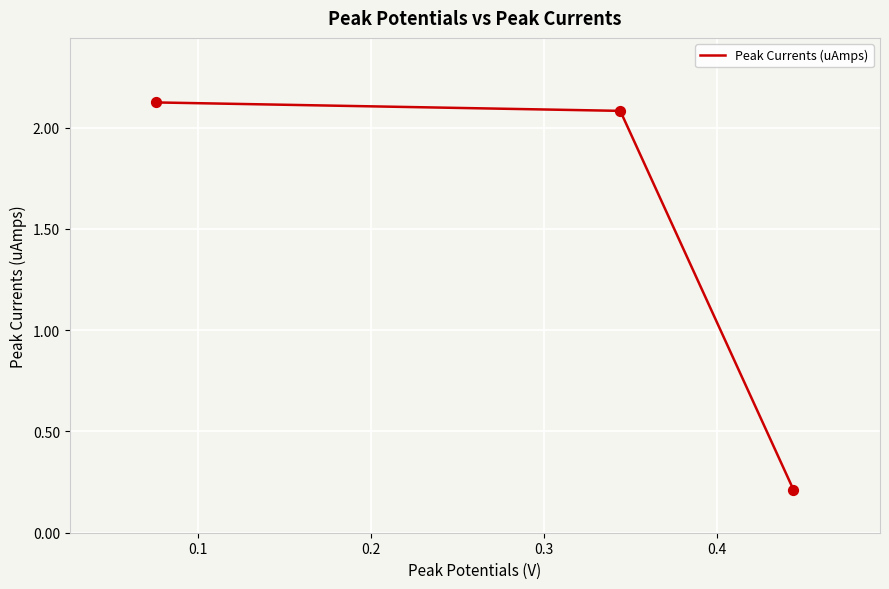

What is the average value?

1.5